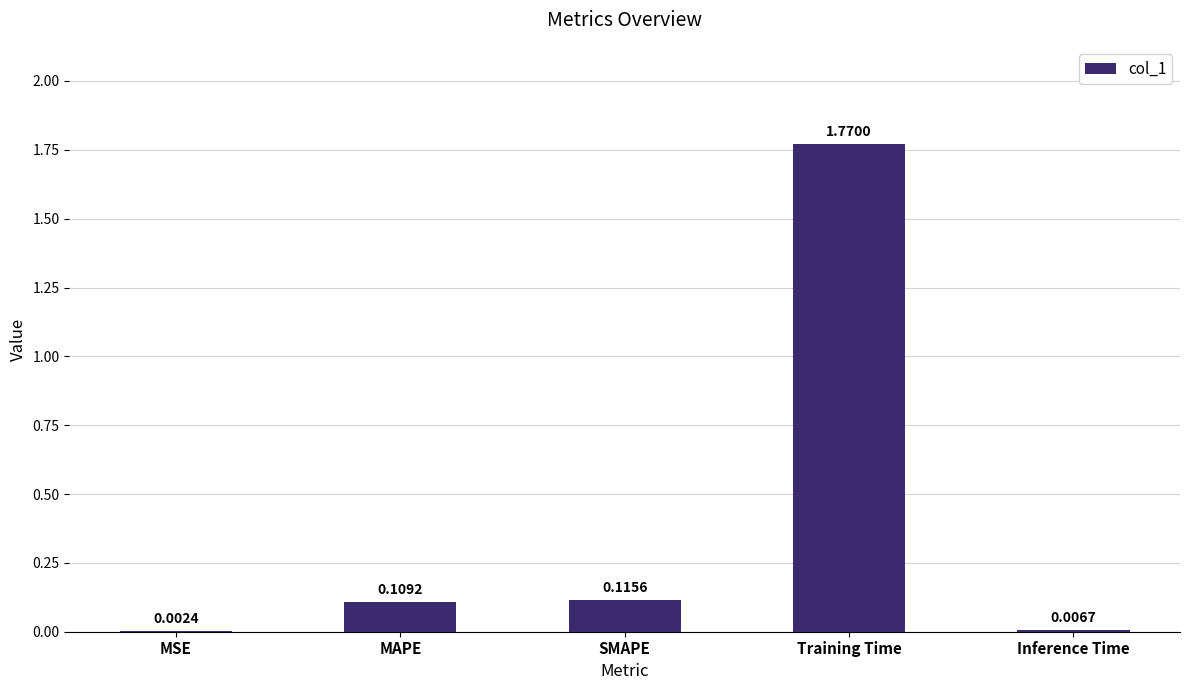

Which has a higher value, MSE or SMAPE?

SMAPE